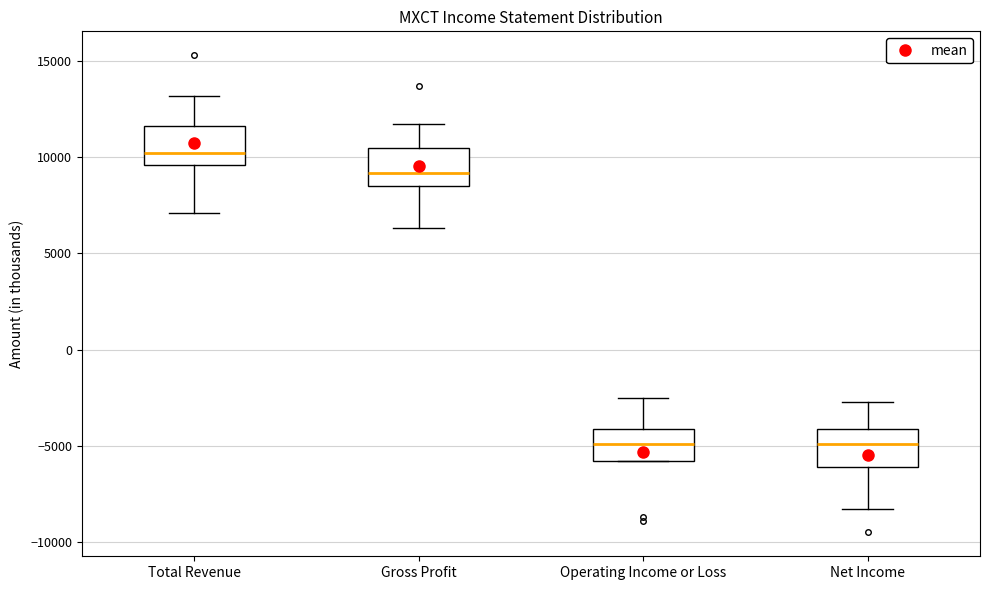

Which box's median line is the highest?

Total Revenue